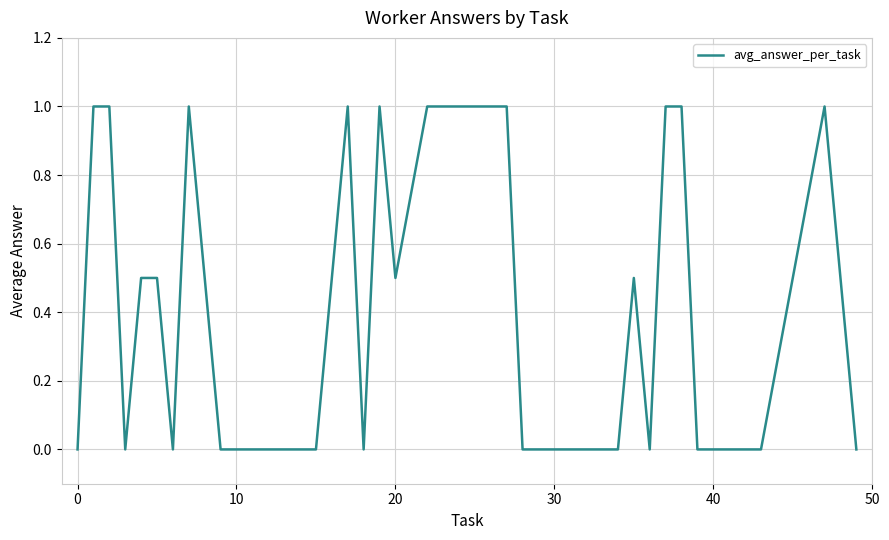

What is the greatest value displayed?

1.0